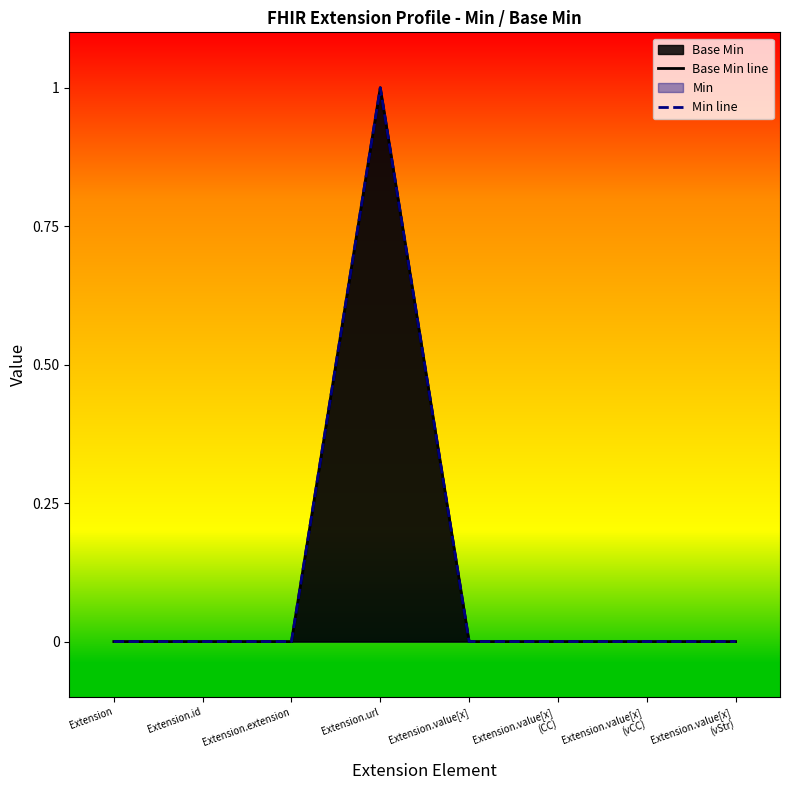

How many lines are shown in the chart?

2